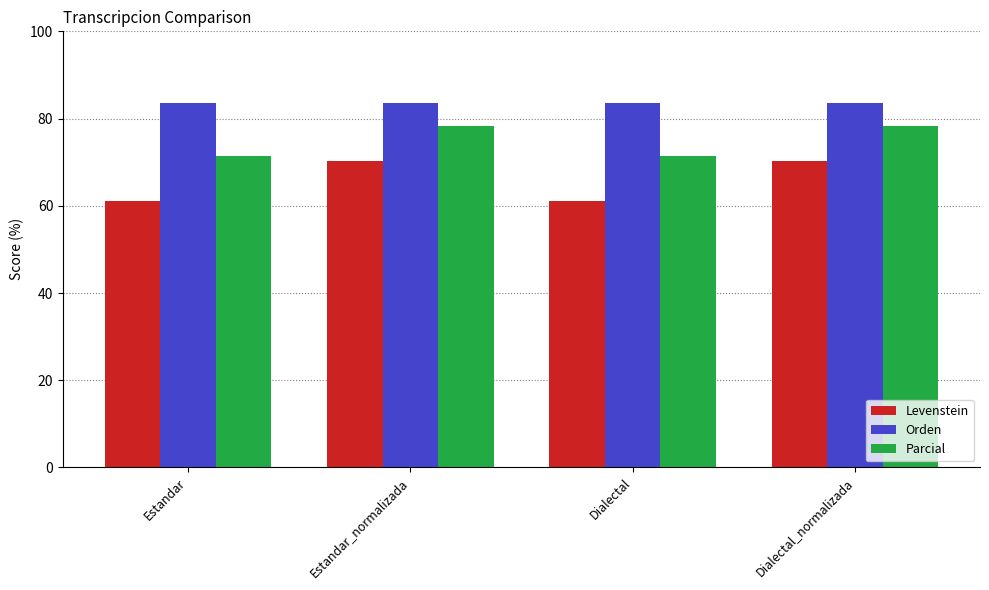

What is the spread (max minus min) of values at Dialectal?

22.3